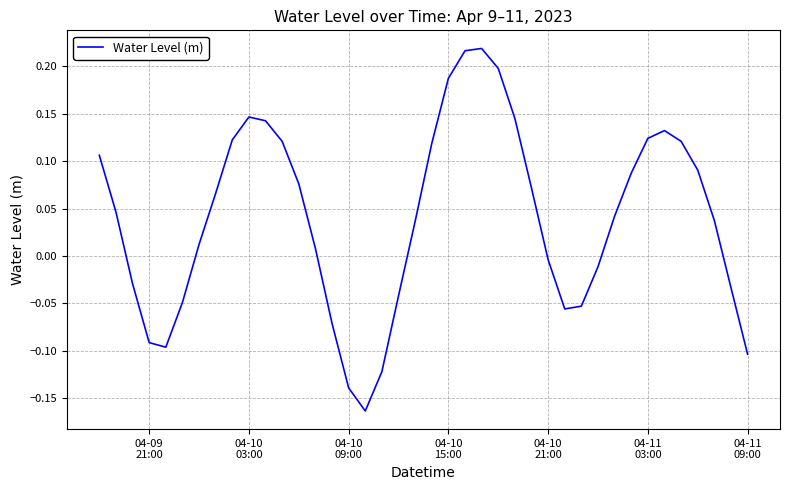

Is this an area chart (filled region under the line)?

No